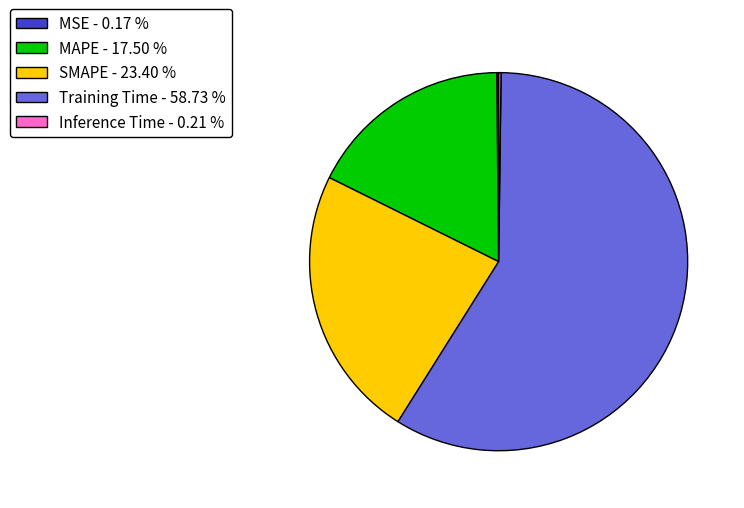

Does MAPE account for over 50% of the chart?

No